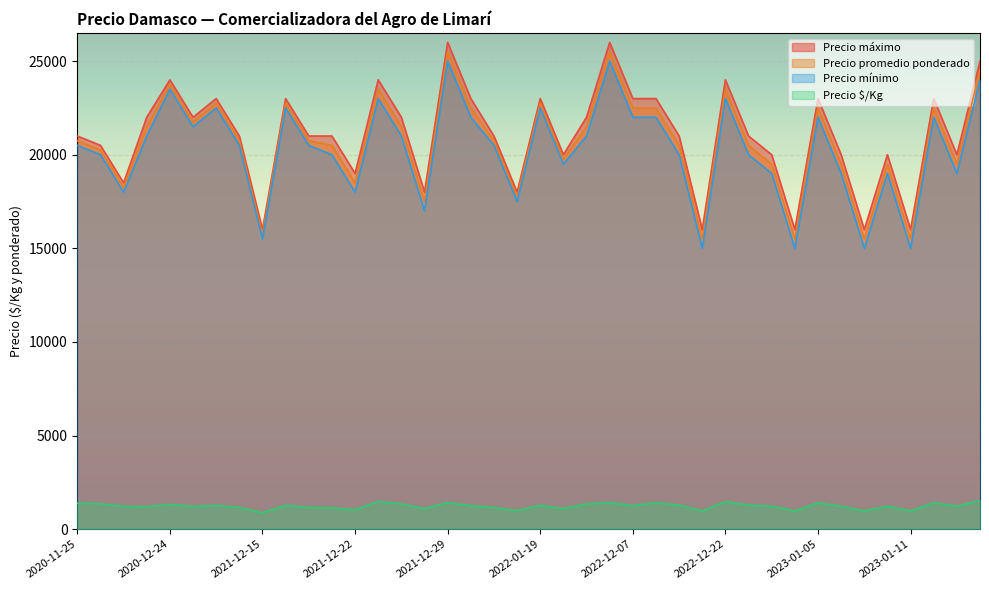

What is the difference between the second highest and second lowest values in the Precio $/Kg series?

500